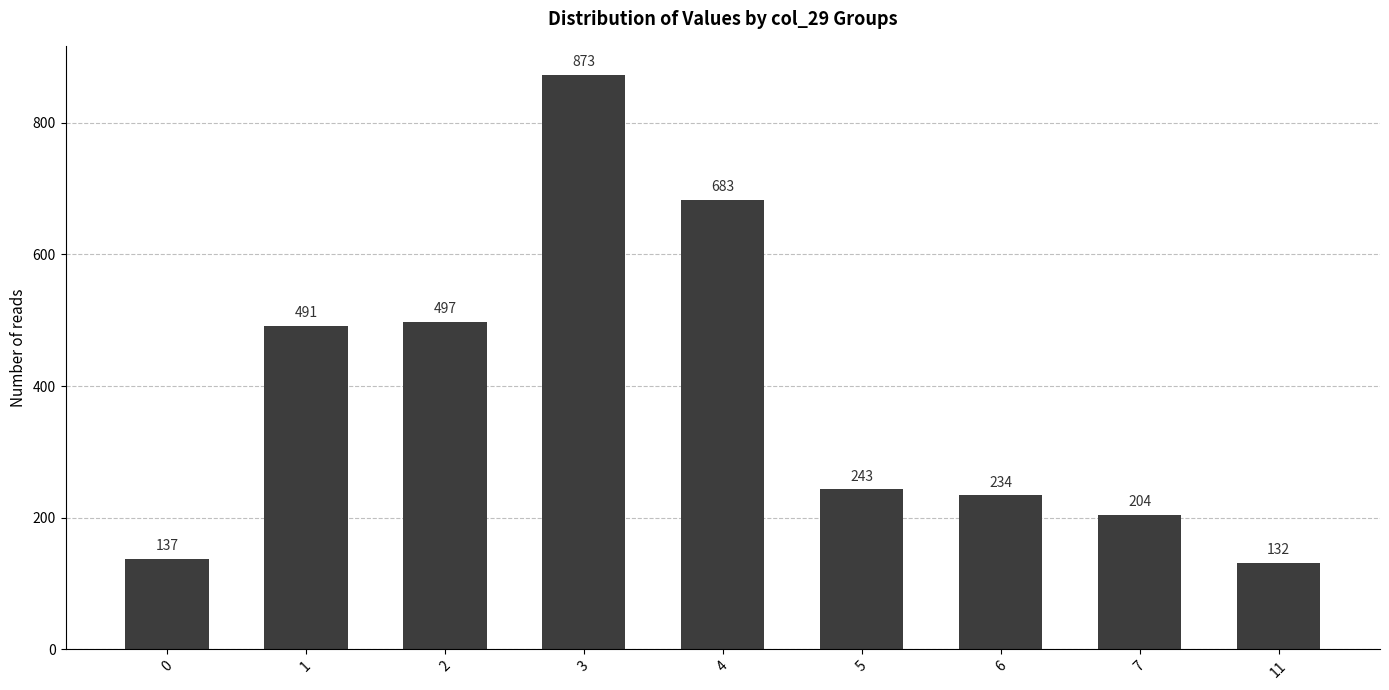

Count the number of categories in the chart.

9